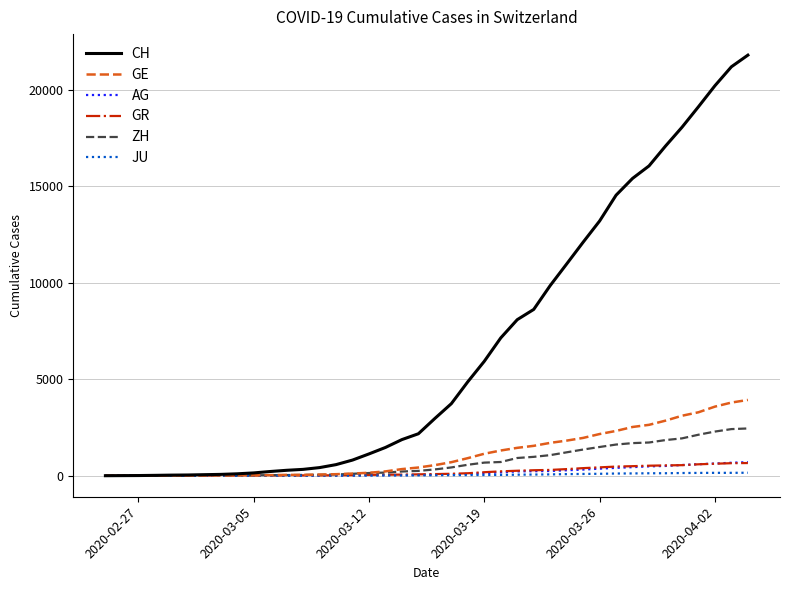

What is the maximum value for GE?

3928